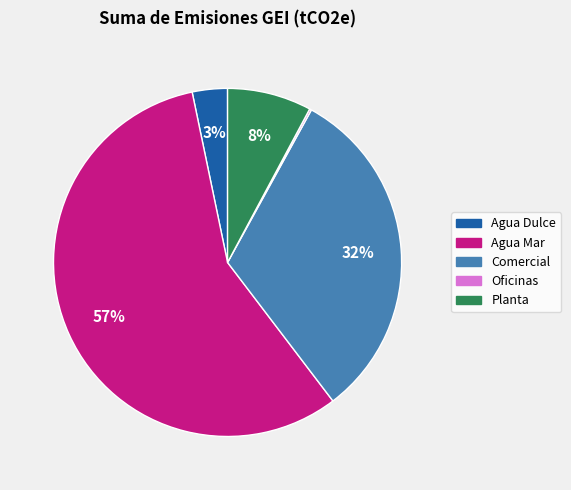

Do Agua Dulce and Planta together represent more than half of the pie?

No